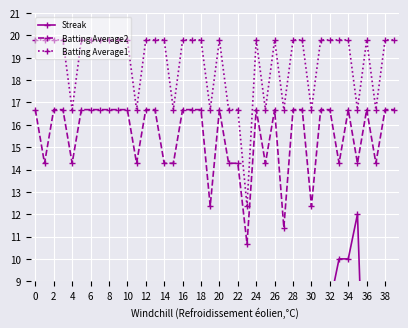

True or false: Batting Average2 and Streak cross at least once.

False